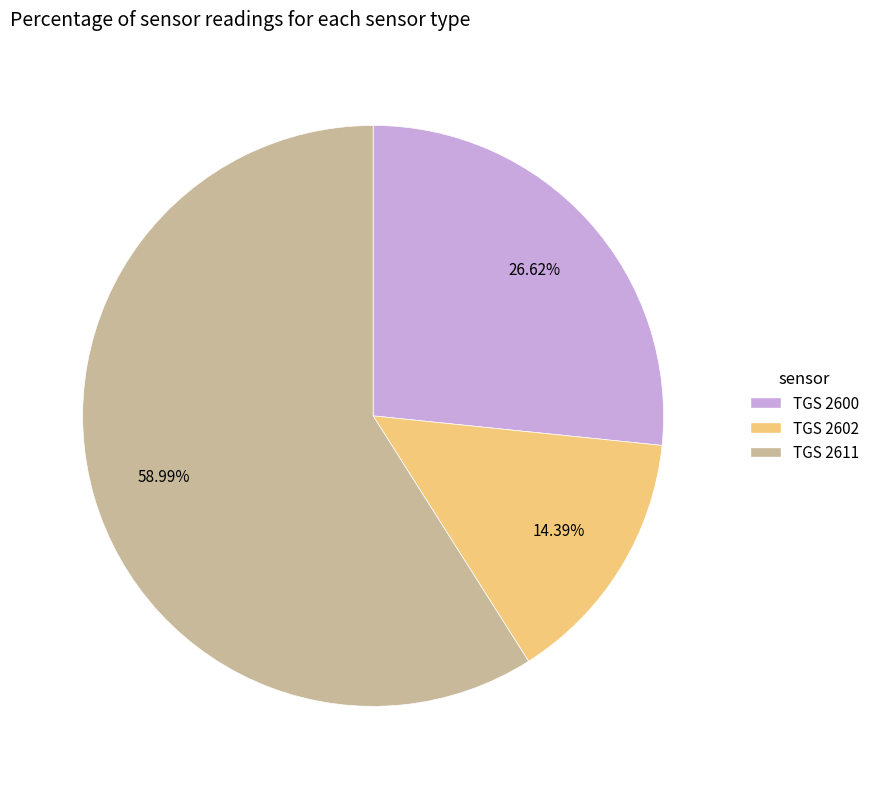

What is the smallest slice in the pie chart?

TGS 2602